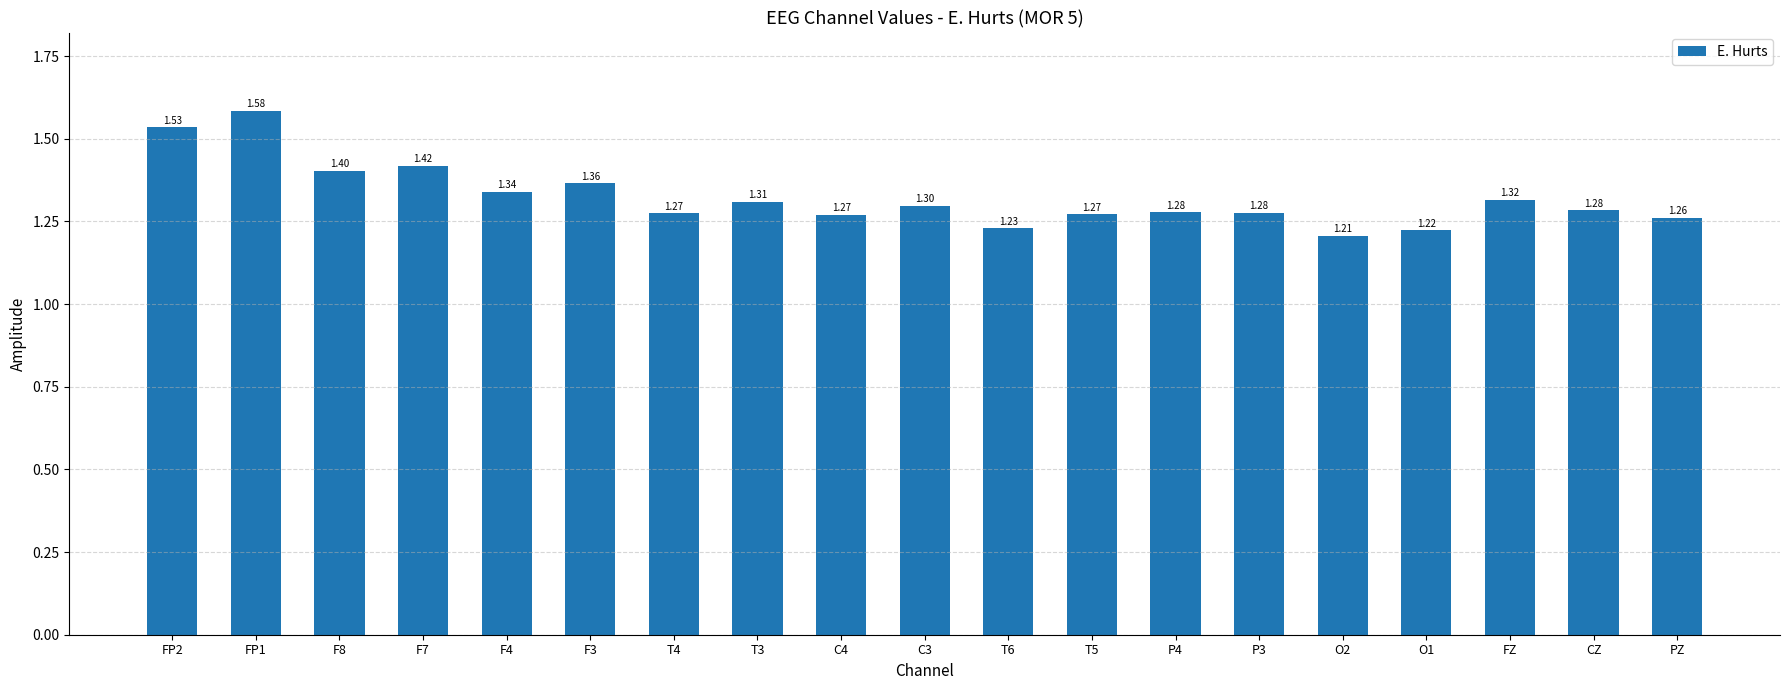

How many series are shown in this chart?

1